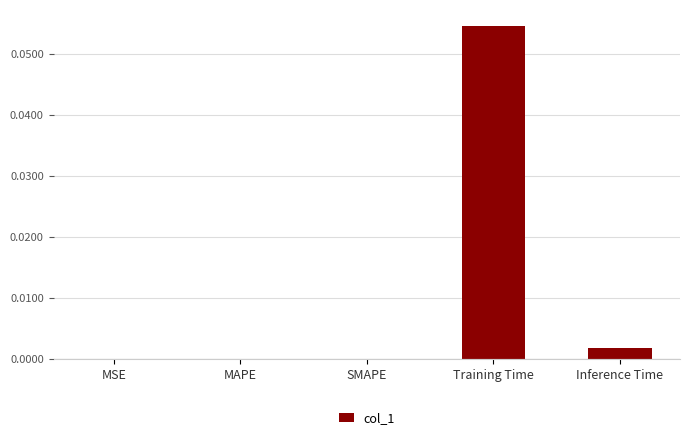

Is it true that the value at MAPE is 0.0?

True